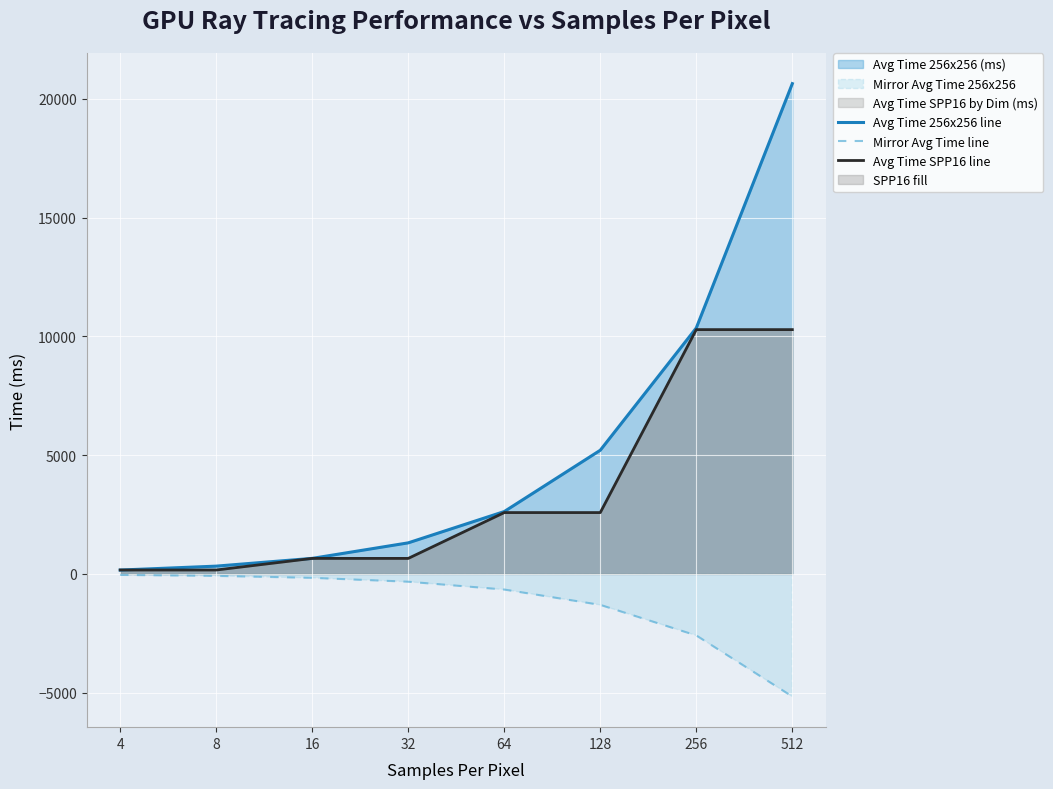

What is the highest value of the Avg Time 256x256 line series?

20634.7